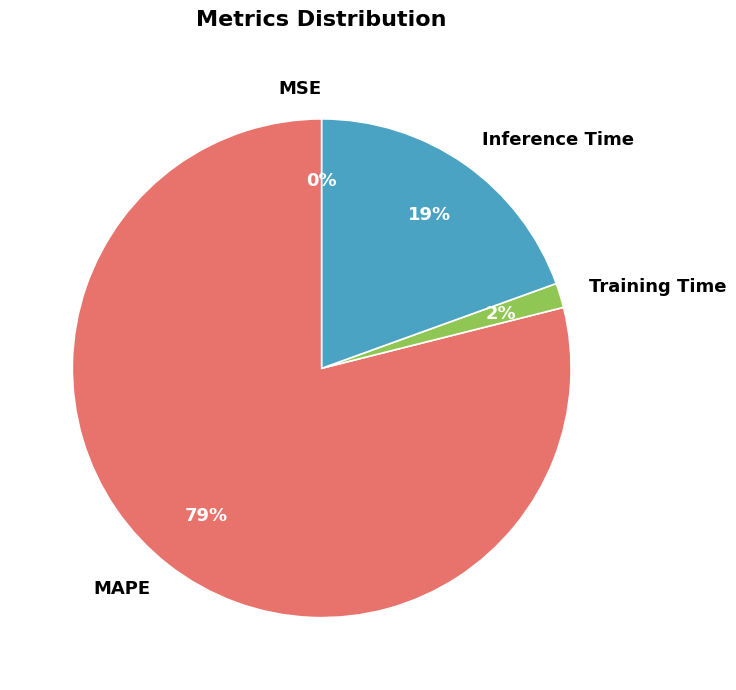

Which category has the biggest portion of the pie?

MAPE